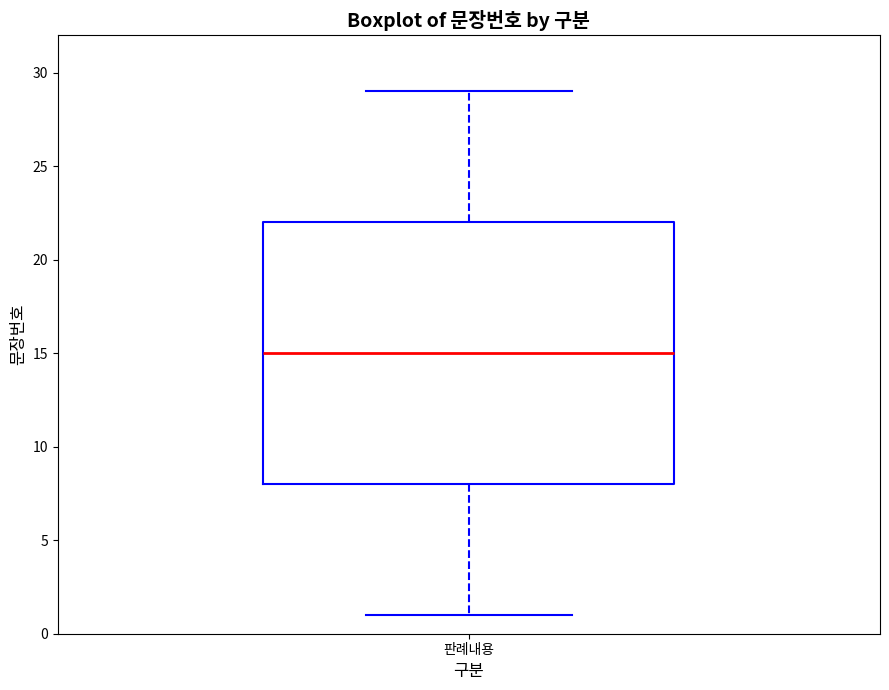

Read this box plot against the y-axis: the position of the median line, the range covered by the box, and the ends of both whiskers. The values are not printed on the chart, so give them approximately, as read against the axis.

median 15, box 8 to 22, whiskers 1 to 29